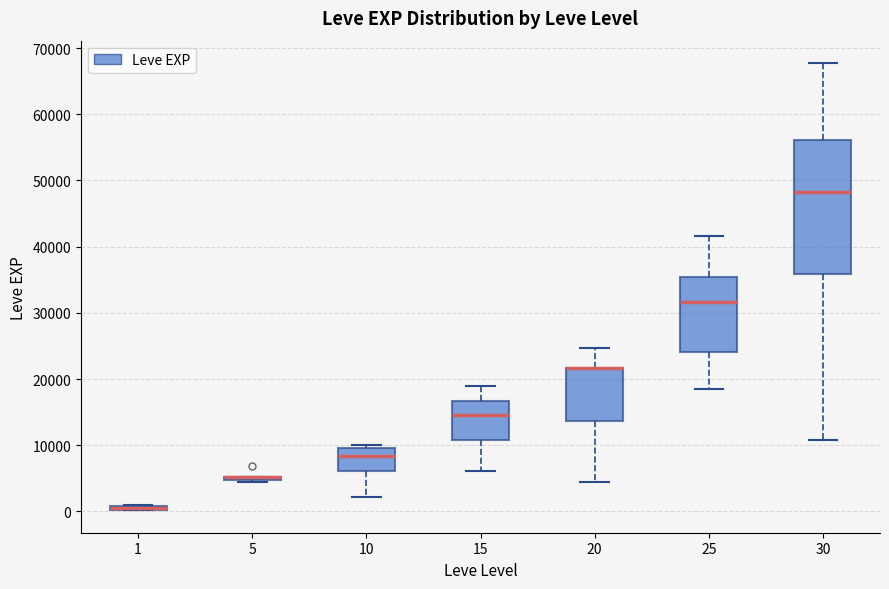

Which box is the tallest, from its lower edge to its upper edge?

30